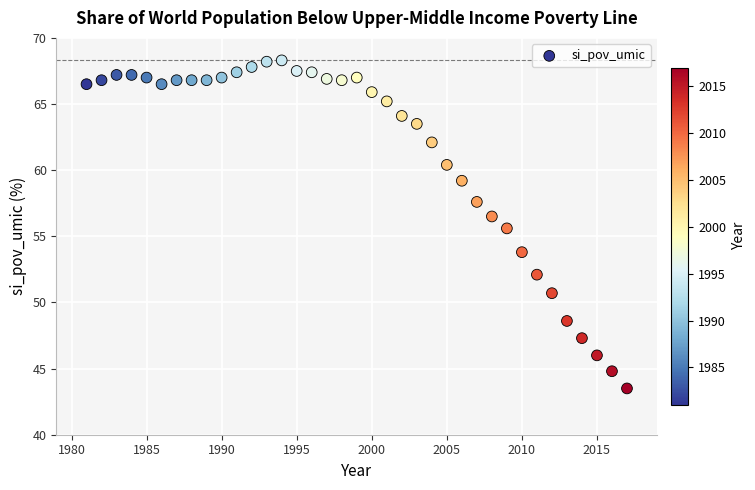

What Y value in the scatter plot is closest to 55?

55.6